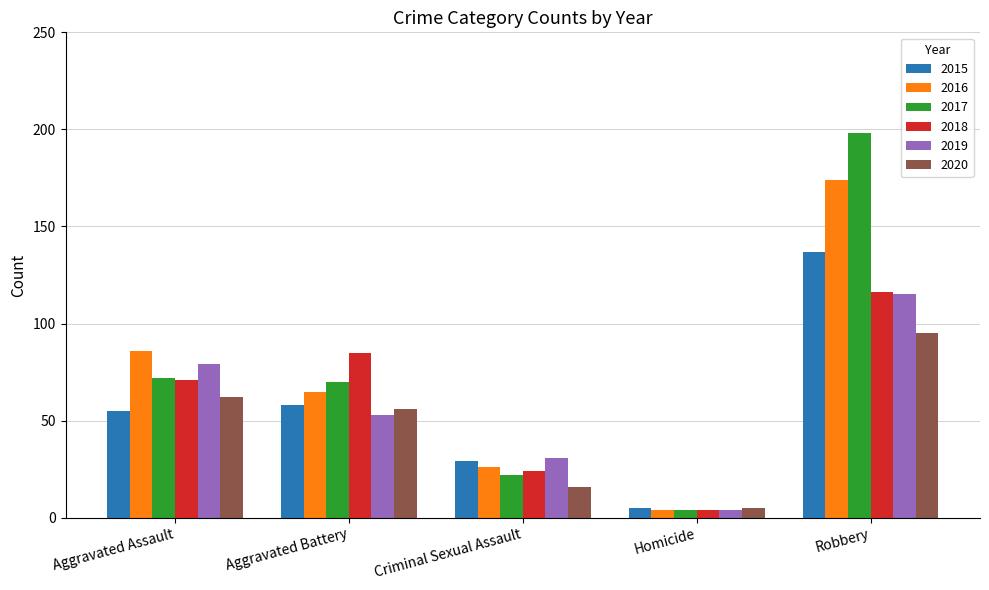

What is the highest value of the 2016 series?

174